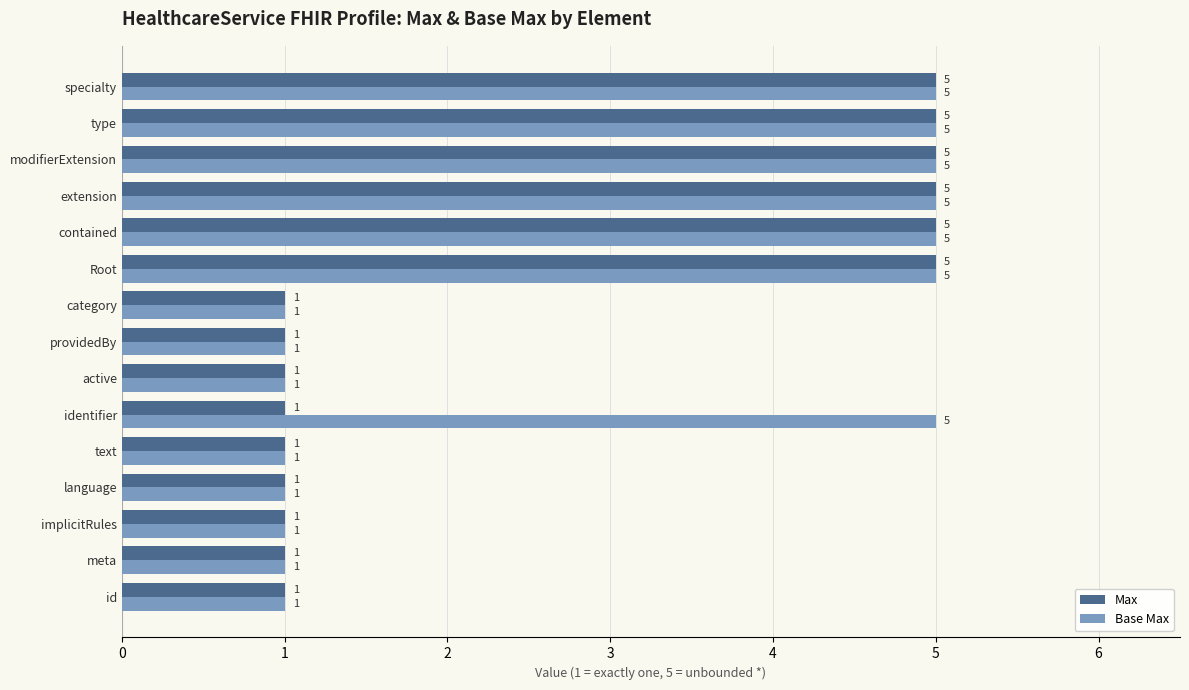

How many categories are shown in the chart?

15